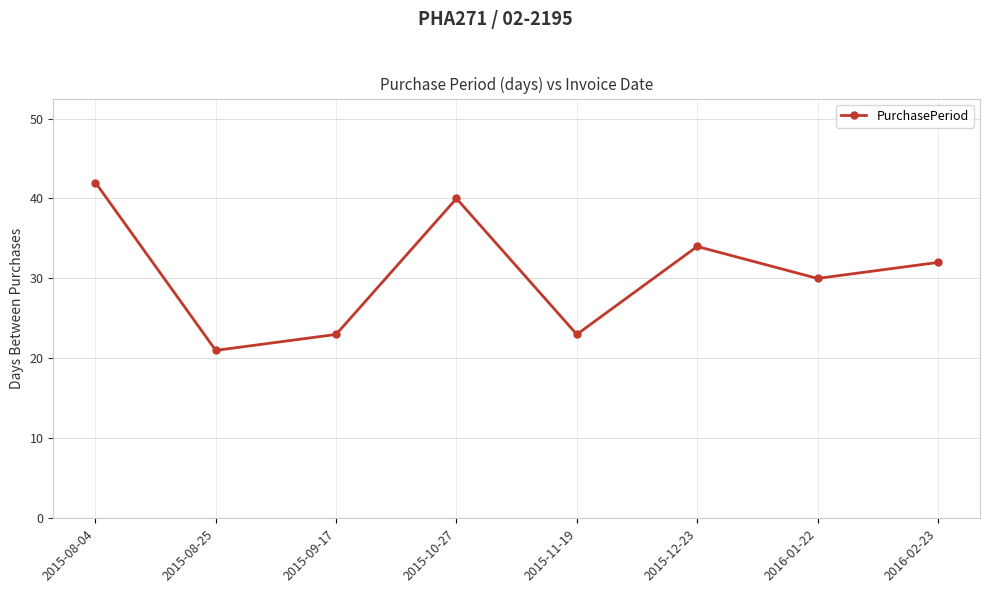

At which category does the data reach its first local valley?

2015-08-25